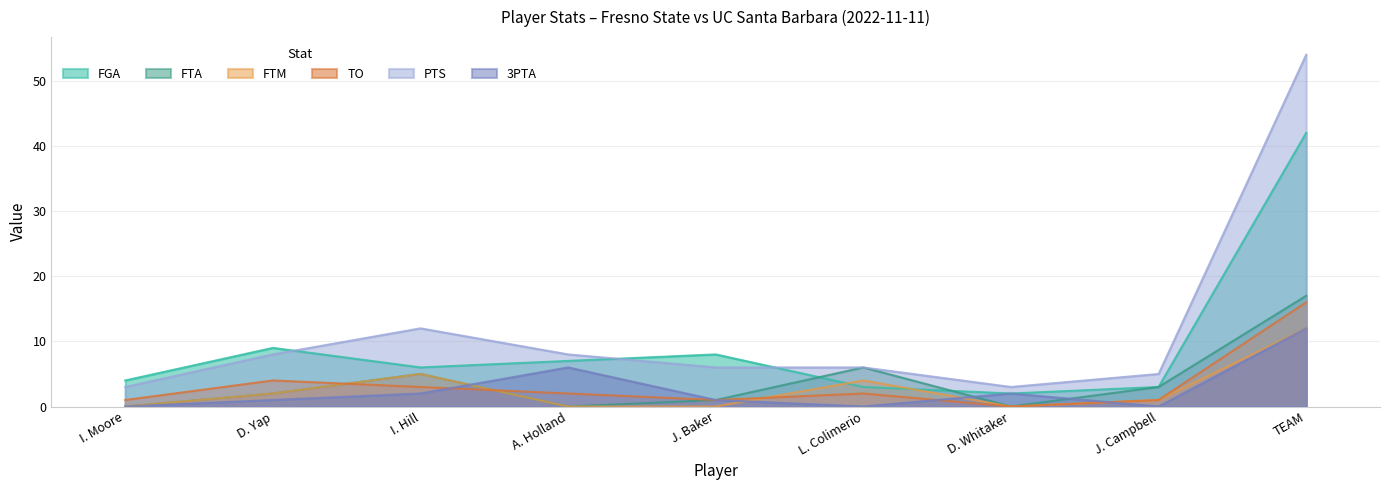

True or false: FTA has more than 1 points higher than both neighbors.

True